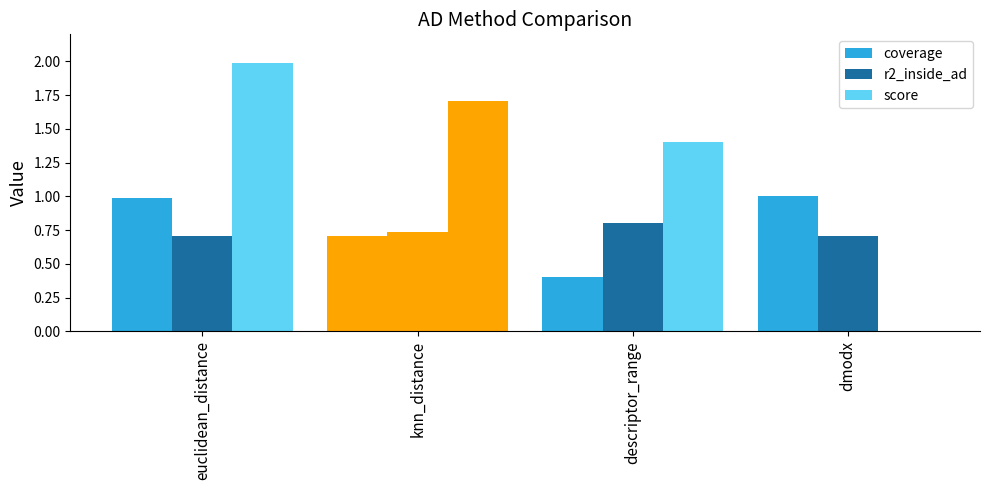

Where is score nearest to the value 0?

dmodx